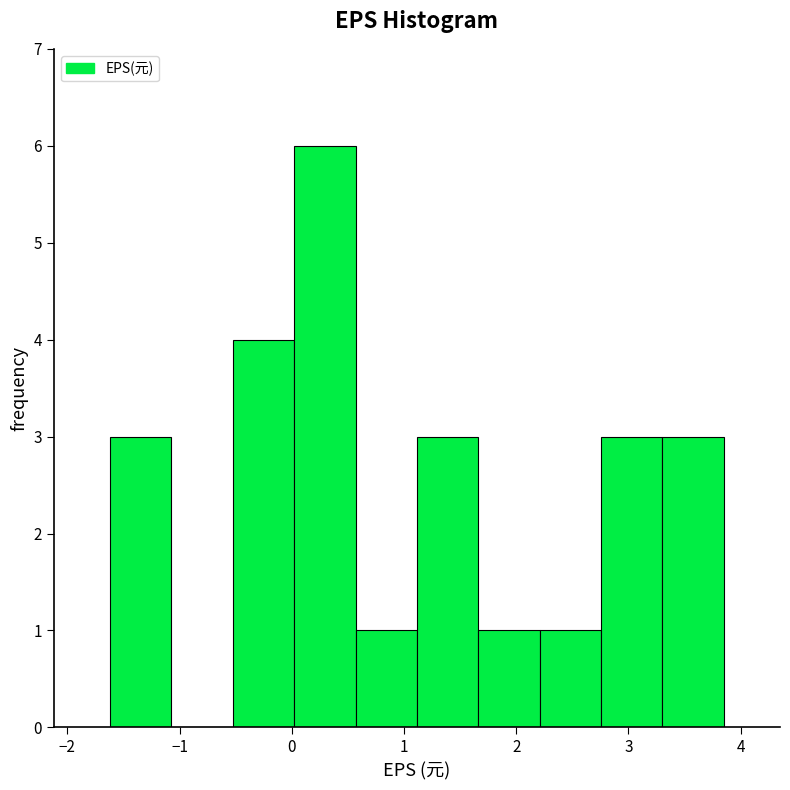

What is the height of the bar covering 2.8 to 3.3 on the x-axis? Neither the bar edges nor the heights are printed on the chart, so give them approximately, as read against the axes.

3